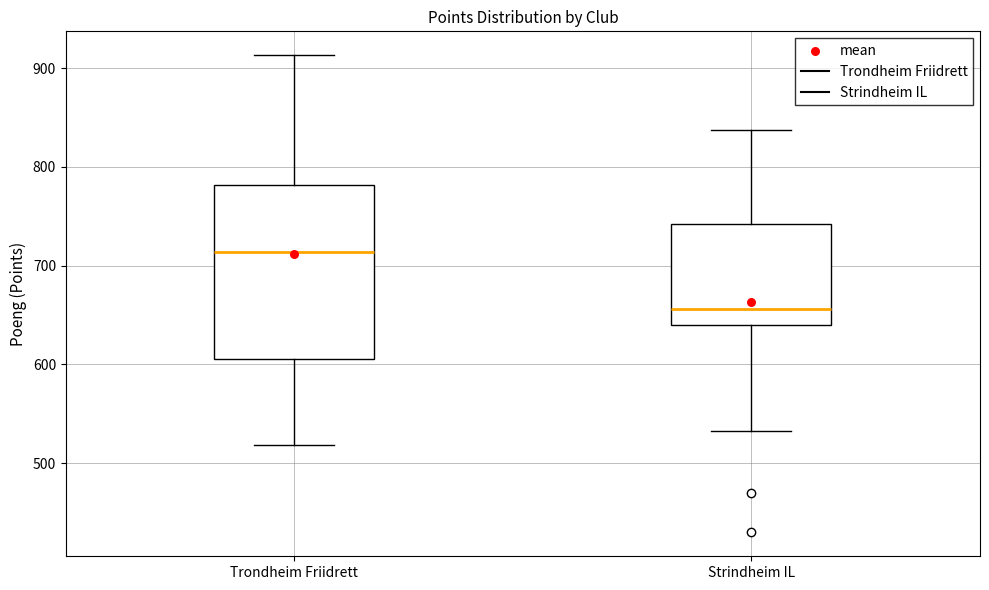

Where does the upper whisker of the box for Trondheim Friidrett end on the y-axis? The values are not printed on the chart, so give them approximately, as read against the axis.

910